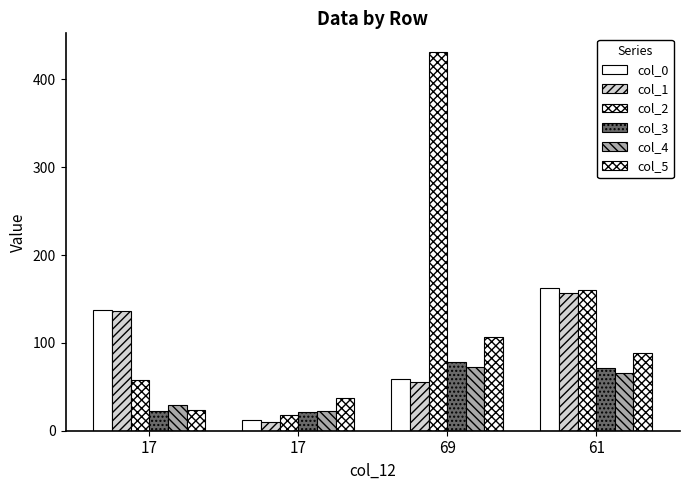

The col_0 series shows 211 at 17. True or false?

False